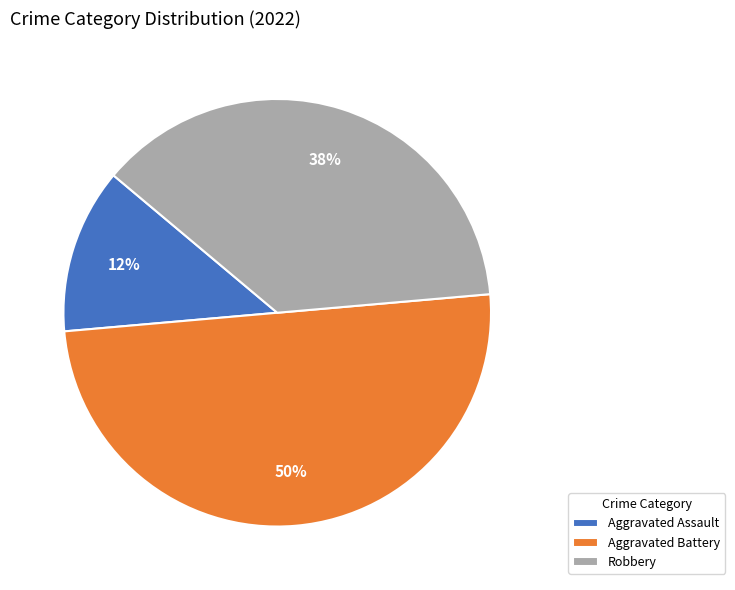

To the nearest percent, what portion does Aggravated Battery represent?

50%